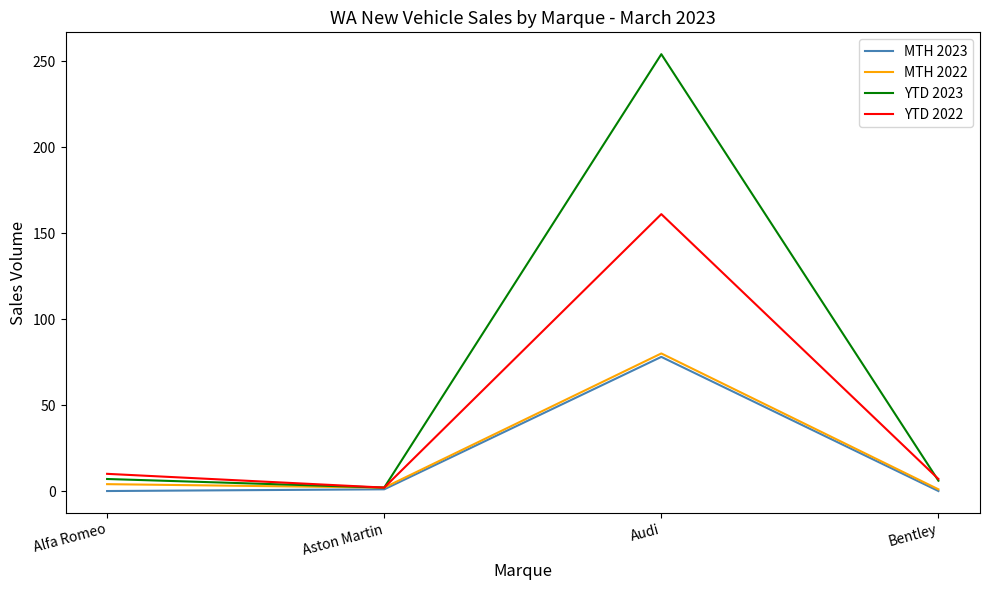

Which category has the highest value in the MTH 2022 series?

Audi